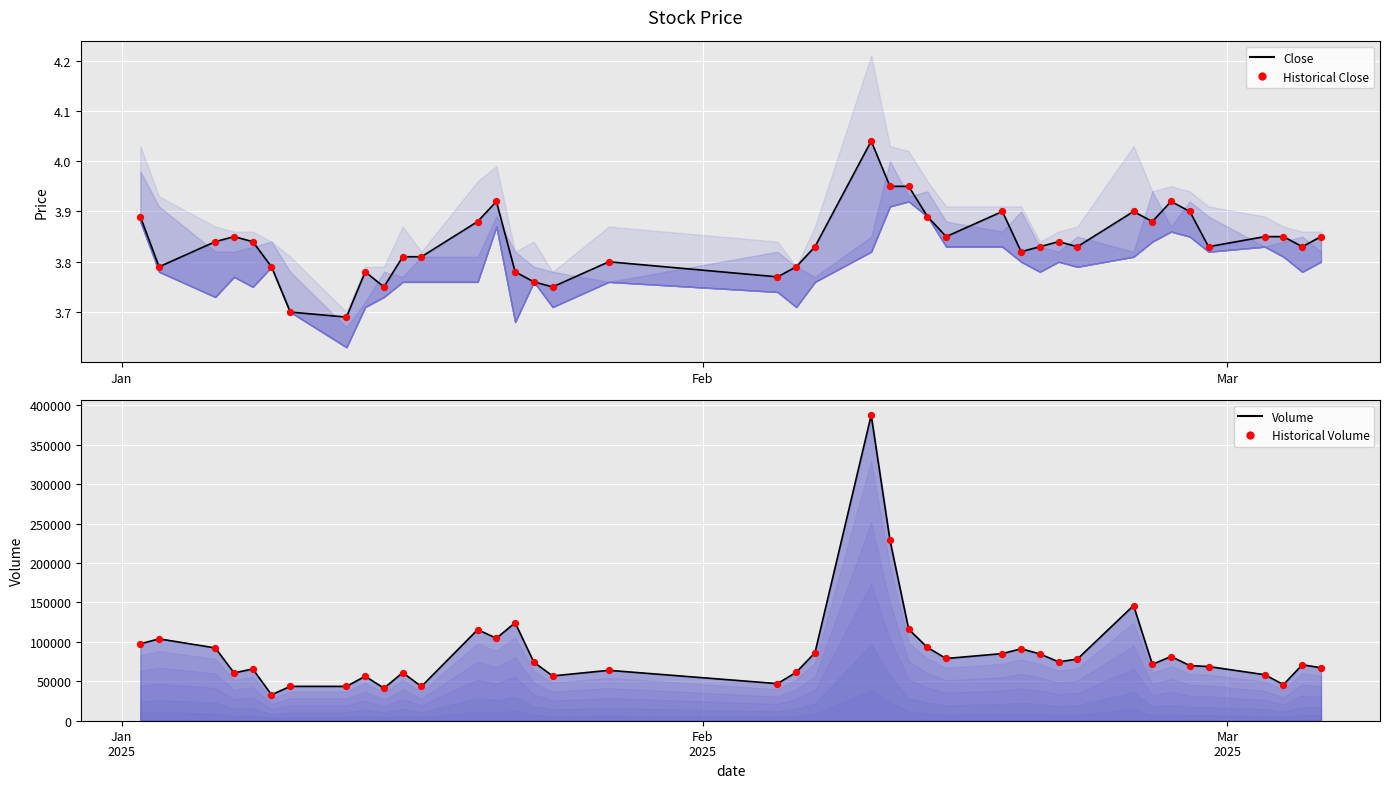

Is the value of Historical Volume at 33 greater than the value of close line at 23?

Yes